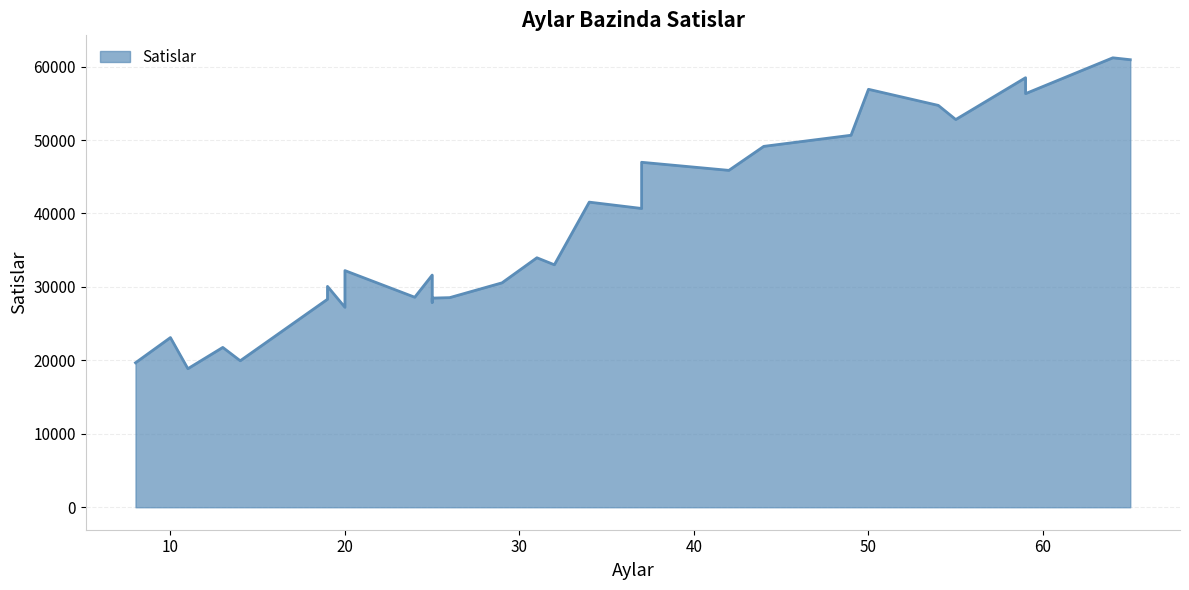

What is the change in value from 20 to 29?

-1667.0